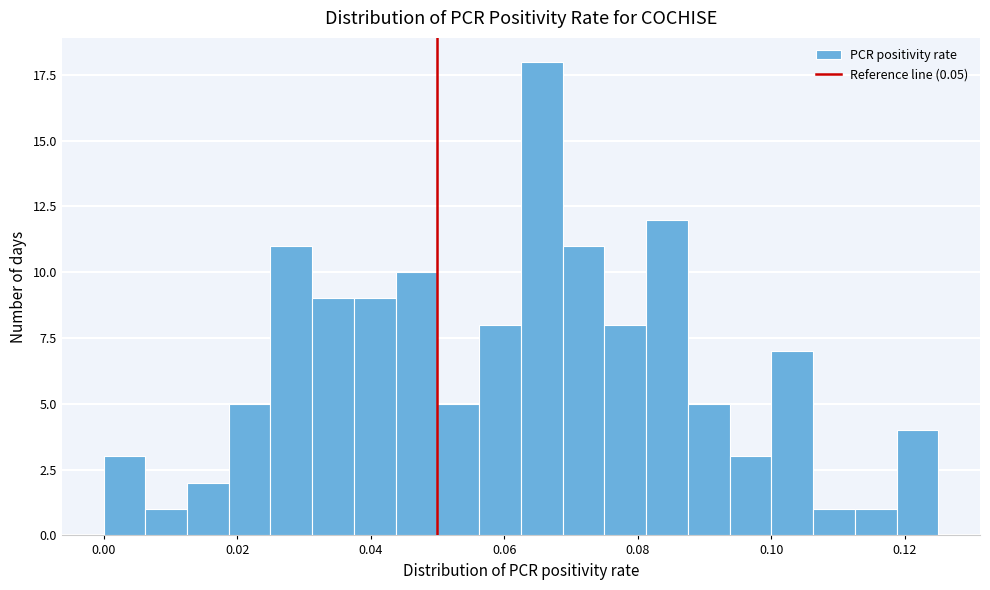

Around what value on the x-axis is the tallest bar? Give the approximate position of its centre, as read against the axis.

0.066